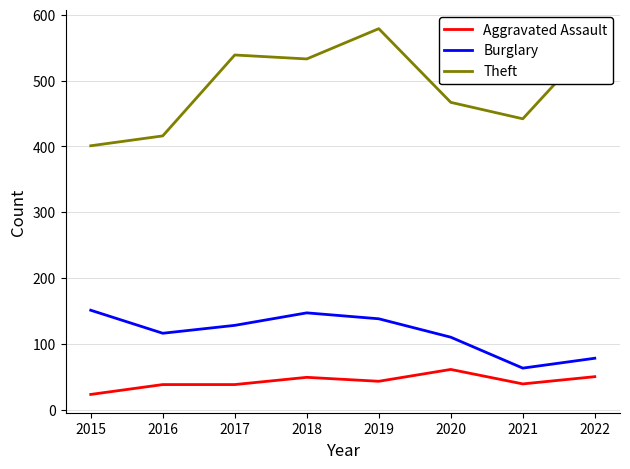

What is the difference between the highest and lowest values at 2018?

484